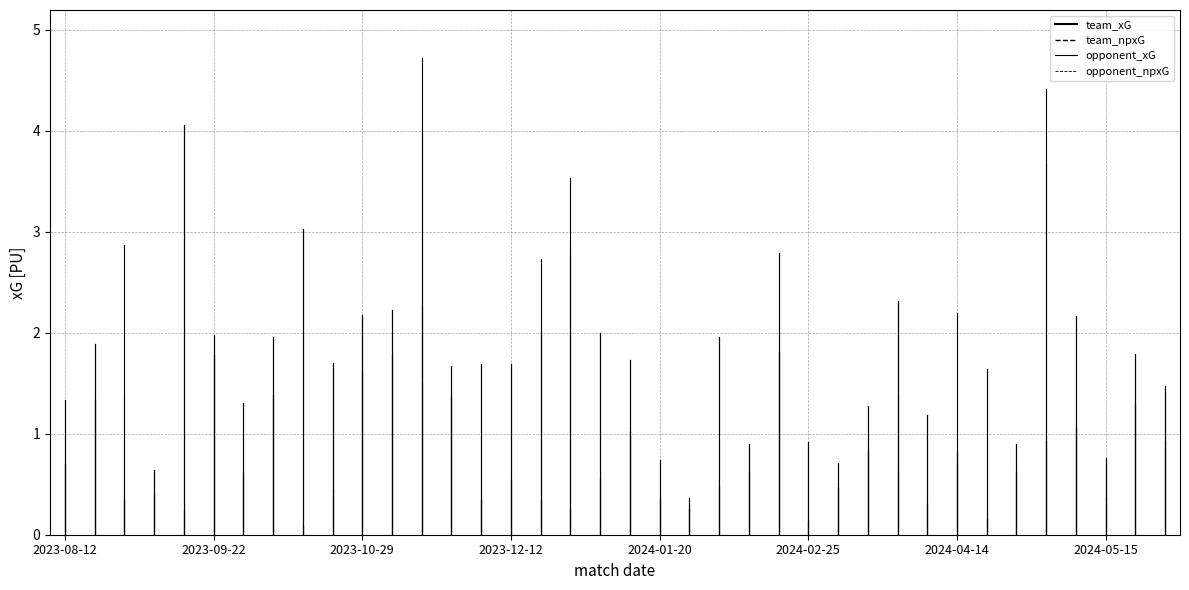

What position from the left is 2023-08-12?

1